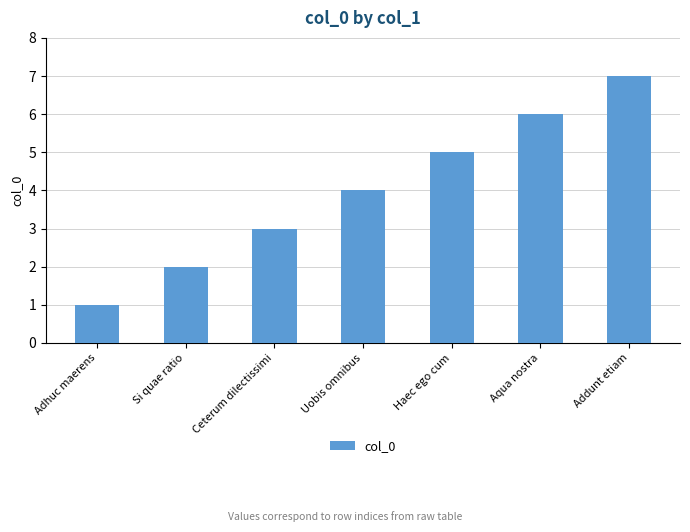

How many bars are there in total?

7